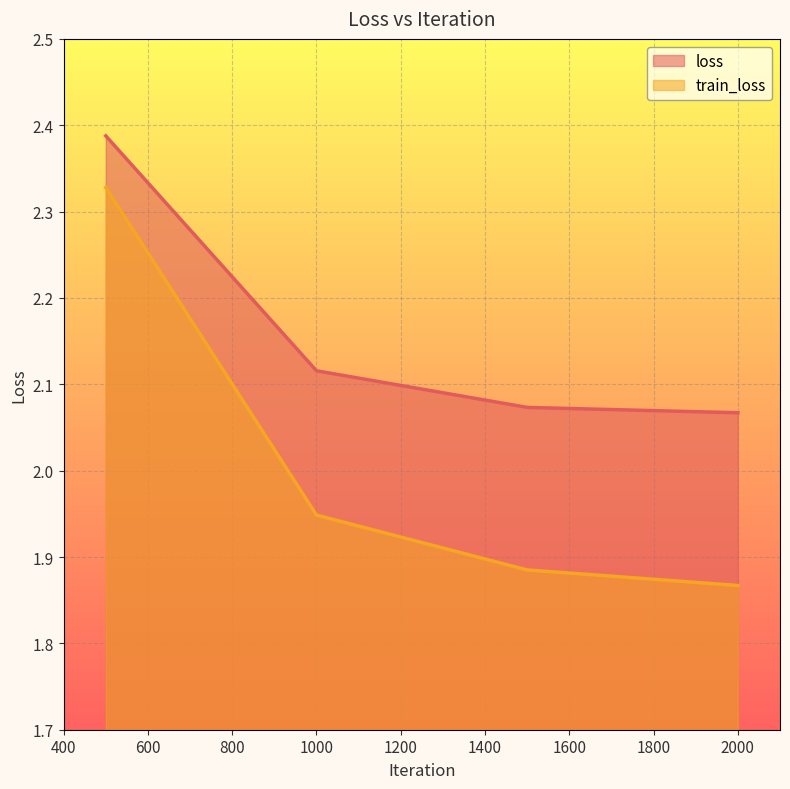

What is the average value of the loss series?

2.2